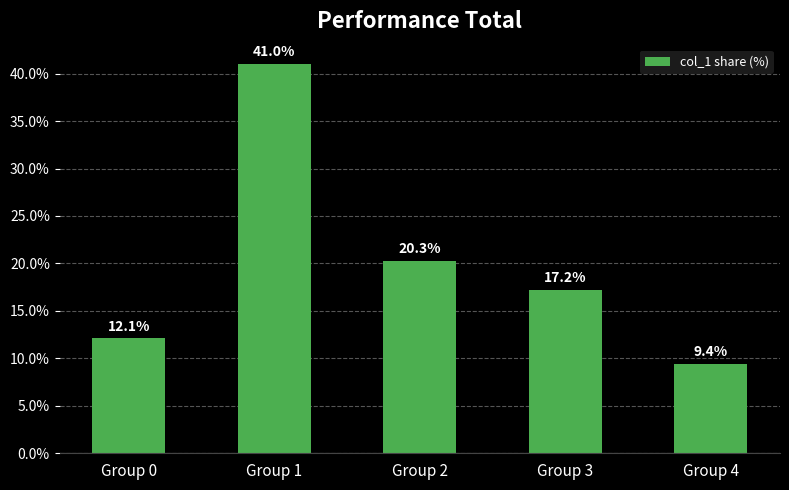

At which label does the data first exceed 17?

Group 1